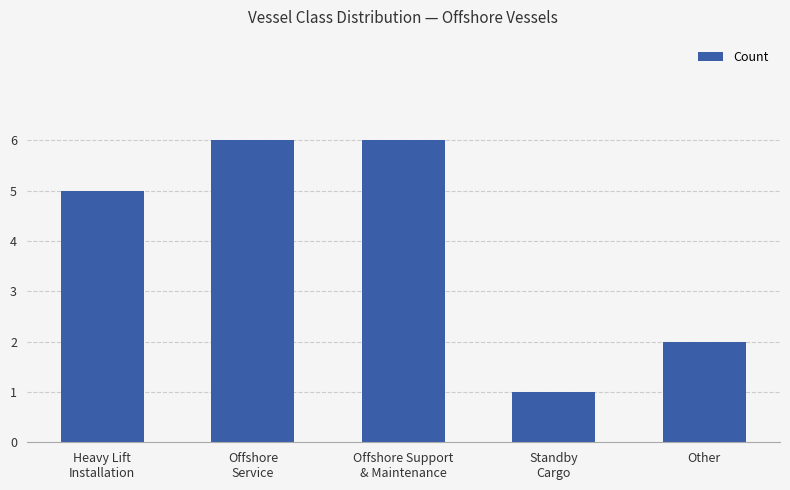

What is the change in value from Heavy Lift
Installation to Offshore
Service?

+1